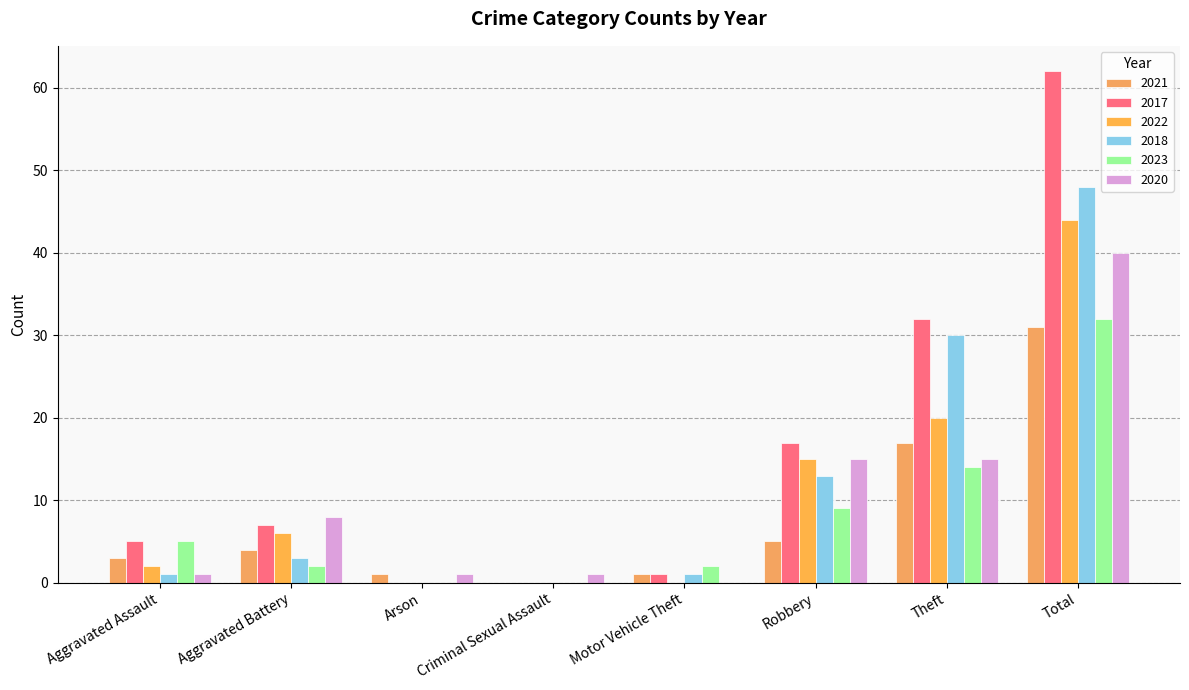

Which series has the largest range (max minus min)?

2017